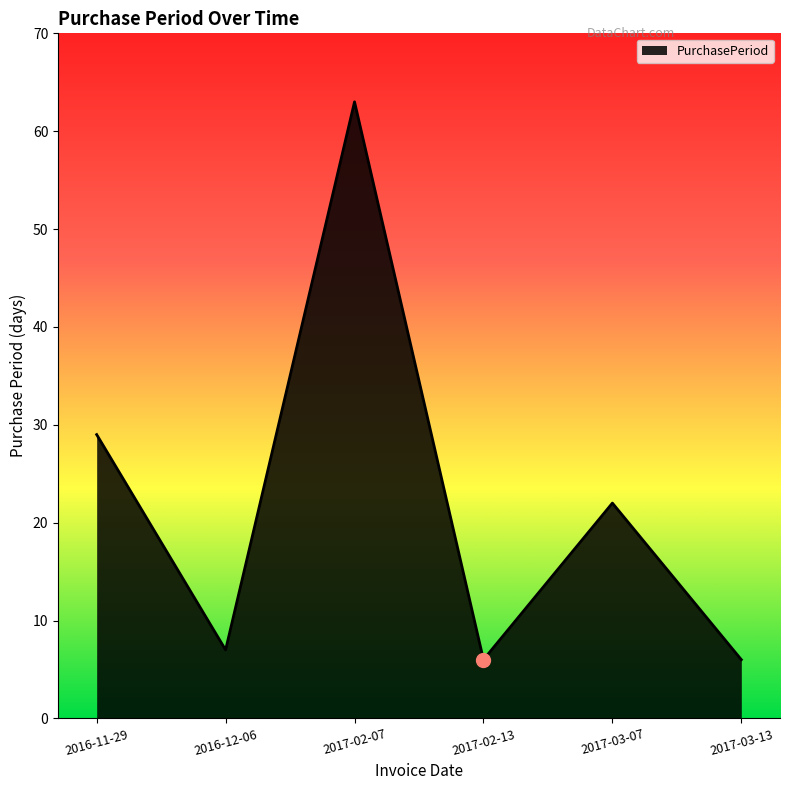

Where is the first local maximum?

2017-02-07